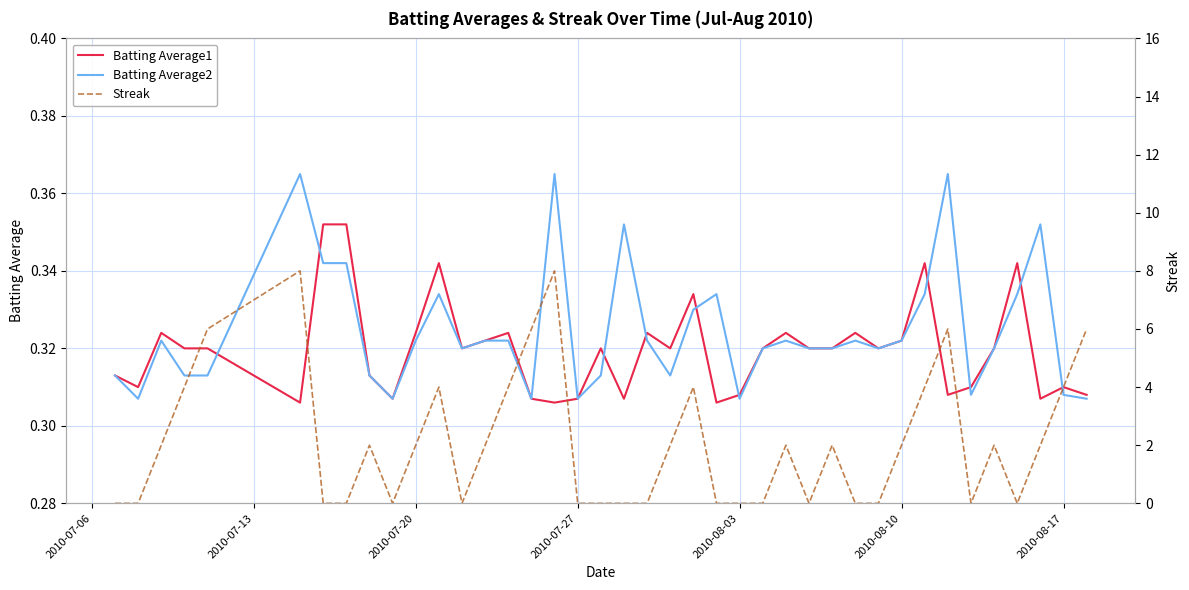

List the series in order of their peak value, lowest first.

Batting Average1, Batting Average2, Streak